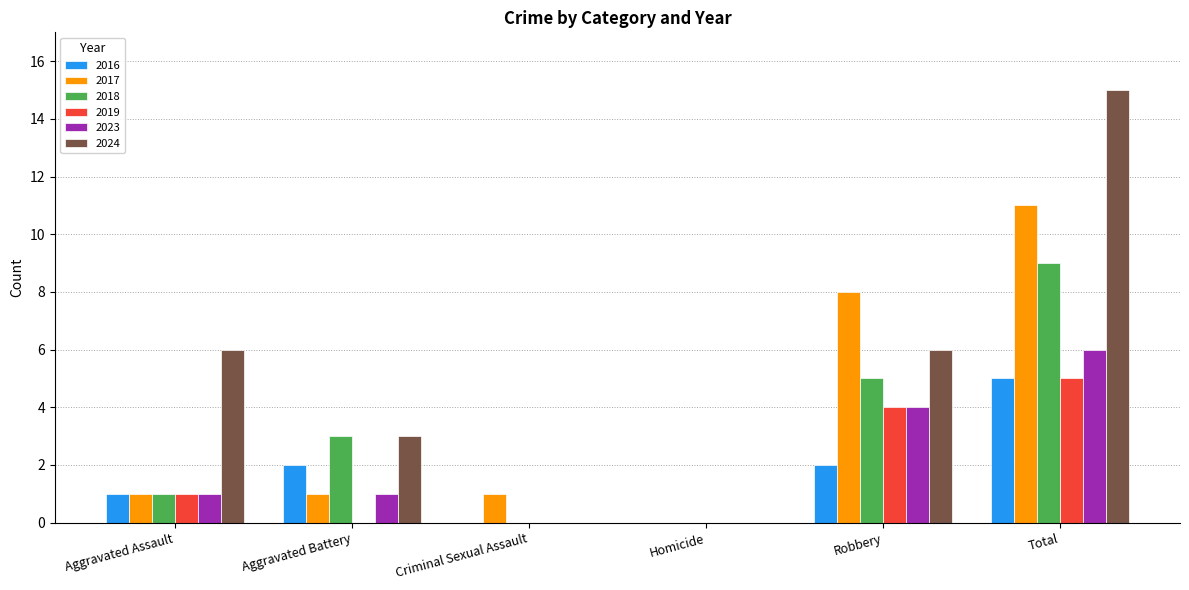

Between Criminal Sexual Assault and Robbery, which series saw the biggest shift?

2017